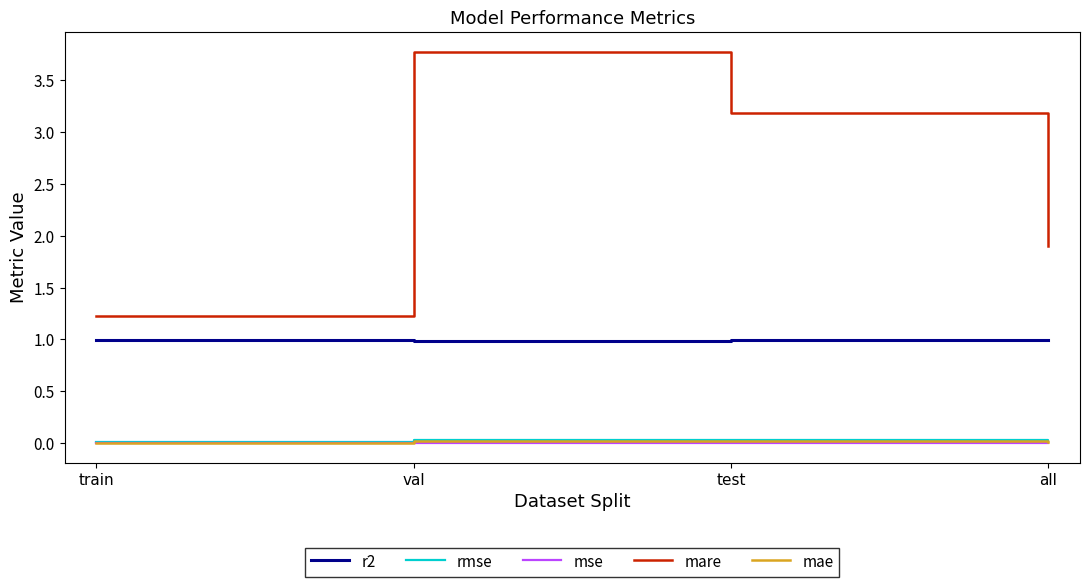

What is the total value across all series at val?

4.8